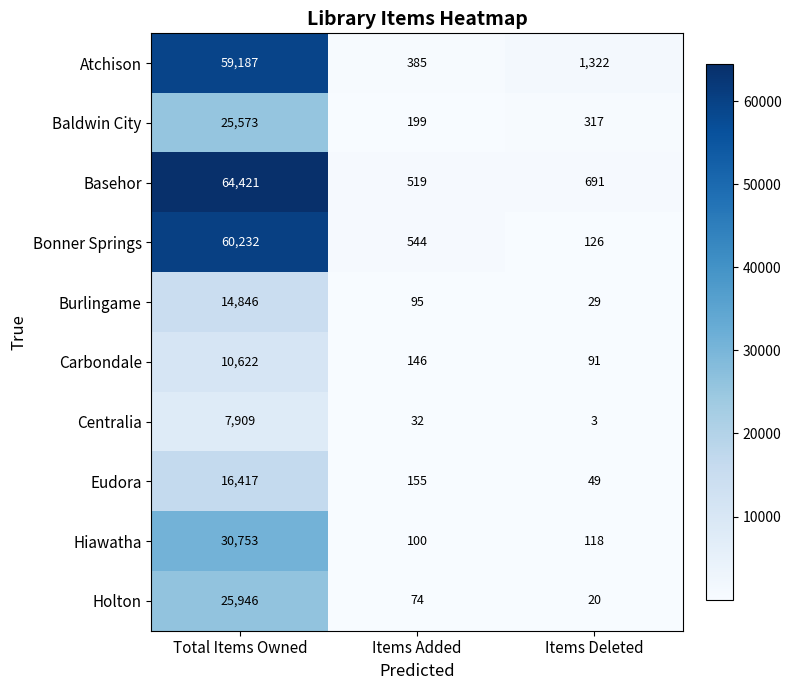

Reading left to right, extract all data points from this chart.

Atchison: Total Items Owned=59187	Items Added=385	Items Deleted=1322
Baldwin City: Total Items Owned=25573	Items Added=199	Items Deleted=317
Basehor: Total Items Owned=64421	Items Added=519	Items Deleted=691
Bonner Springs: Total Items Owned=60232	Items Added=544	Items Deleted=126
Burlingame: Total Items Owned=14846	Items Added=95	Items Deleted=29
Carbondale: Total Items Owned=10622	Items Added=146	Items Deleted=91
Centralia: Total Items Owned=7909	Items Added=32	Items Deleted=3
Eudora: Total Items Owned=16417	Items Added=155	Items Deleted=49
Hiawatha: Total Items Owned=30753	Items Added=100	Items Deleted=118
Holton: Total Items Owned=25946	Items Added=74	Items Deleted=20